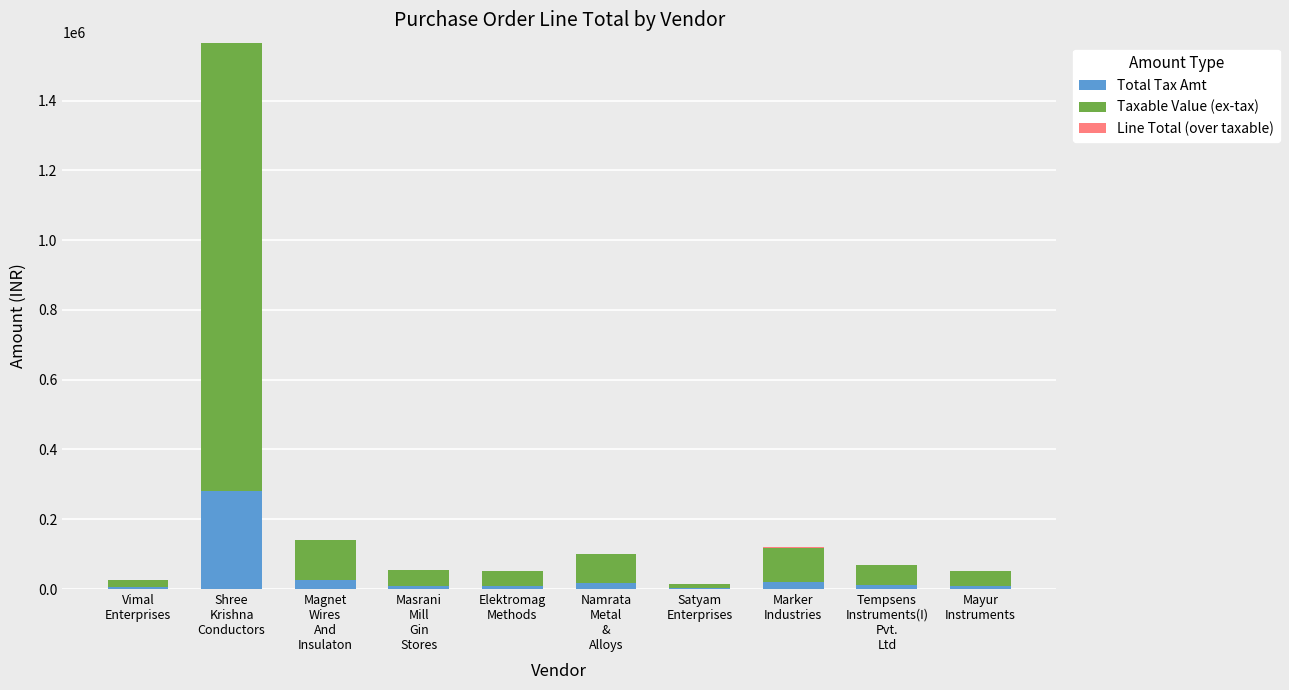

What is the highest value of the Total Tax Amt series?

281731.3